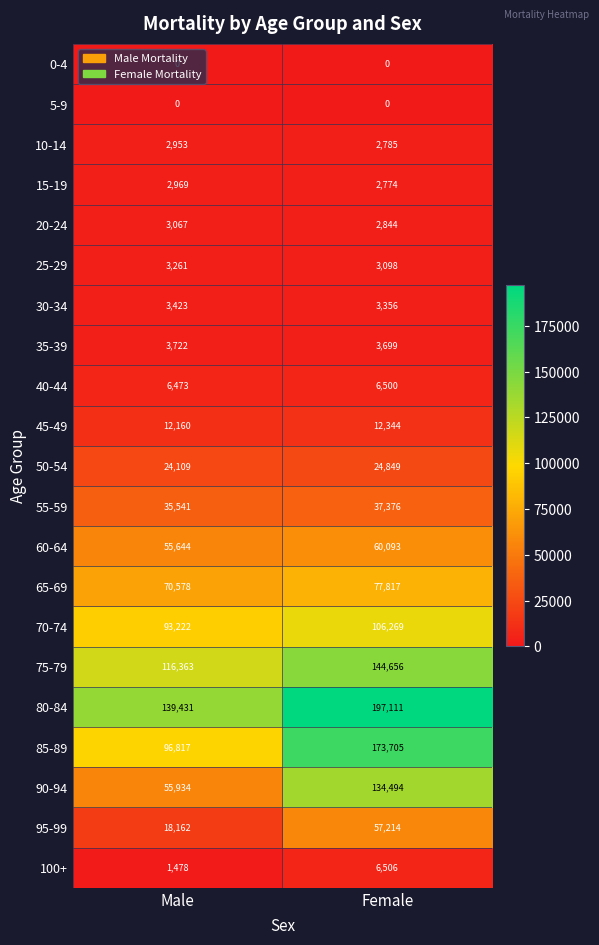

How many values in the 75-79 series are below 144656?

1